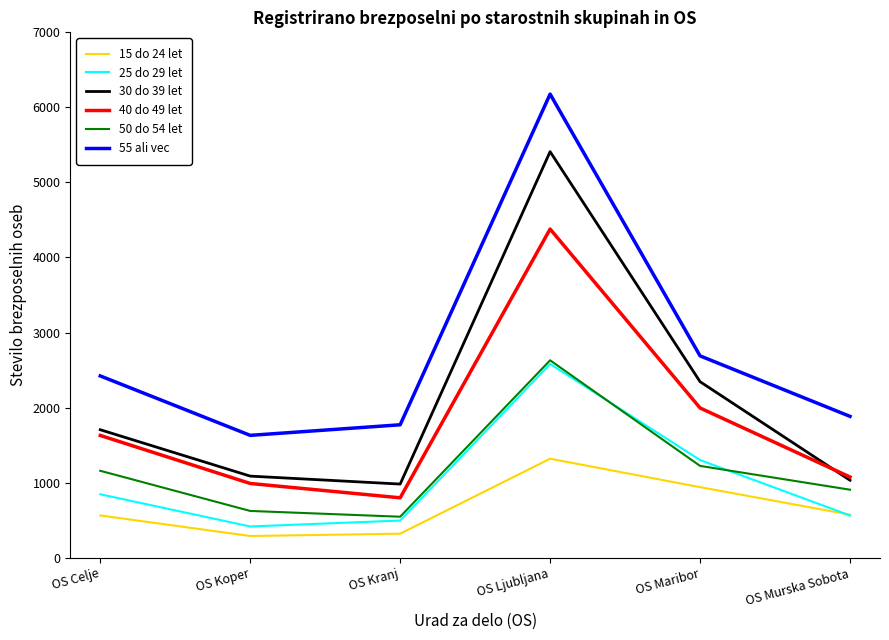

Which series changed the most between OS Koper and OS Ljubljana?

55 ali vec